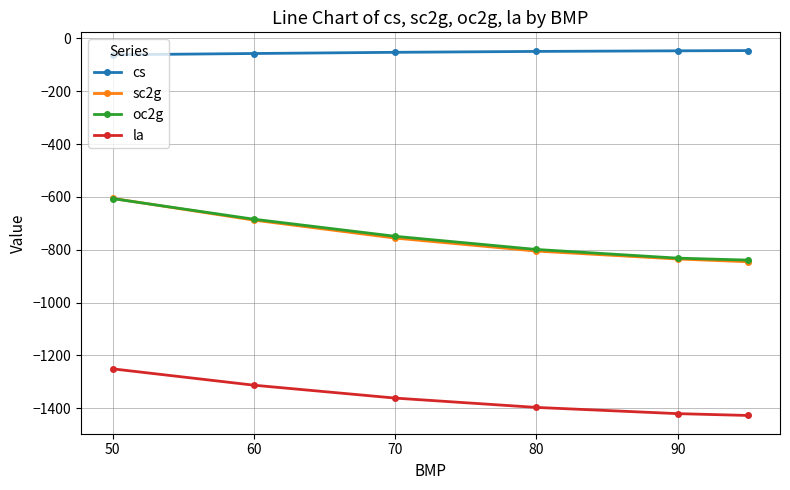

Which series has the largest total across all categories?

cs